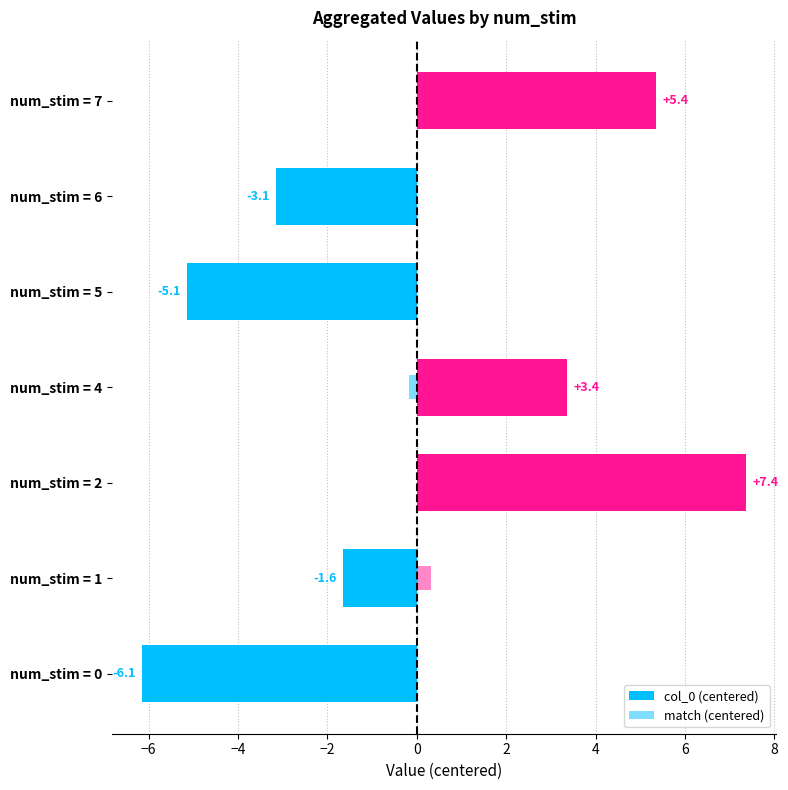

How many data points in col_0 (centered) are above -1?

3